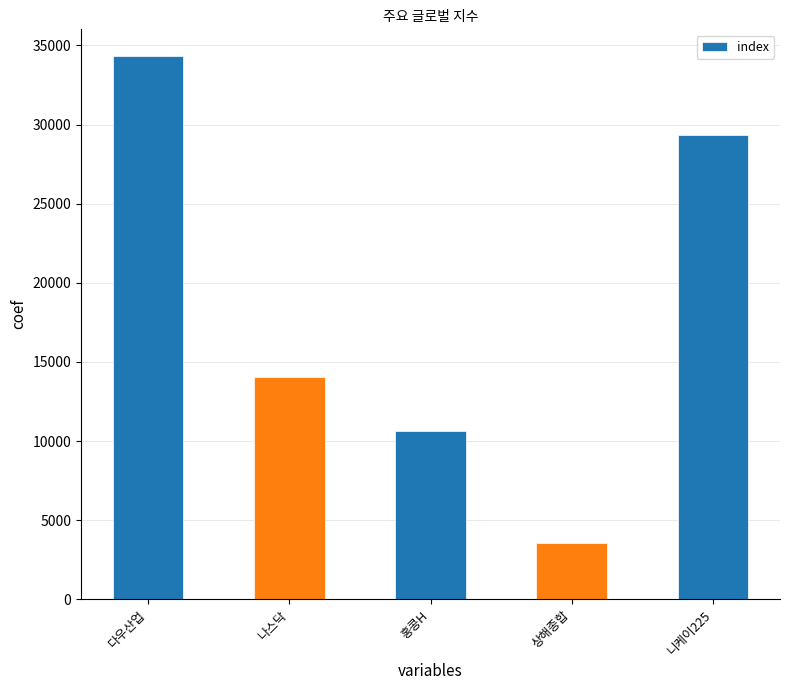

What is the label of the 3rd bar from the left?

홍콩H